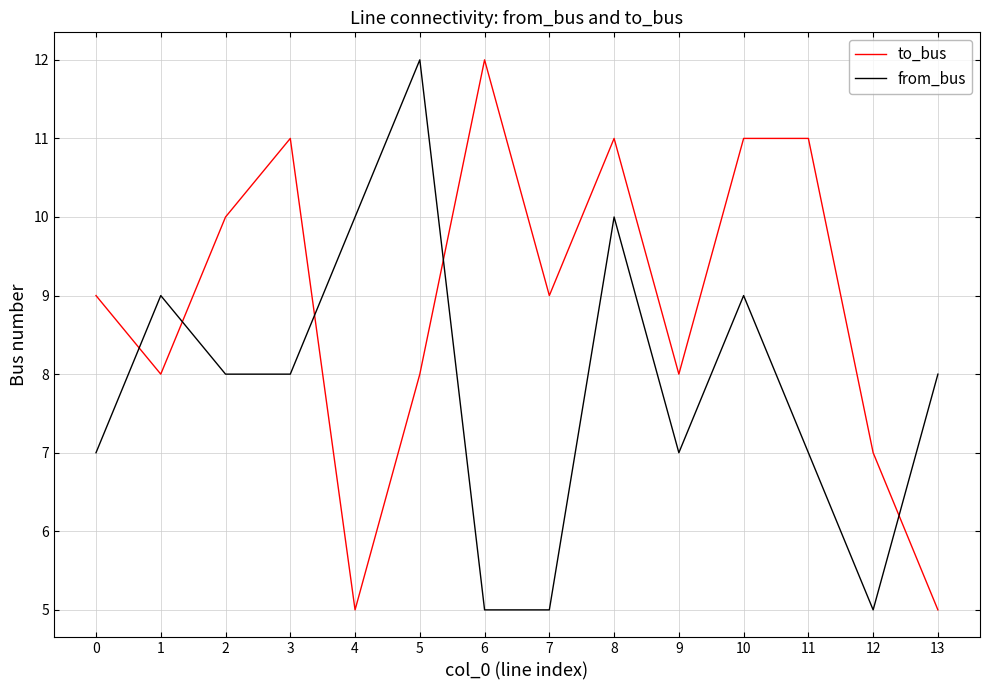

How many lines are shown in the chart?

2